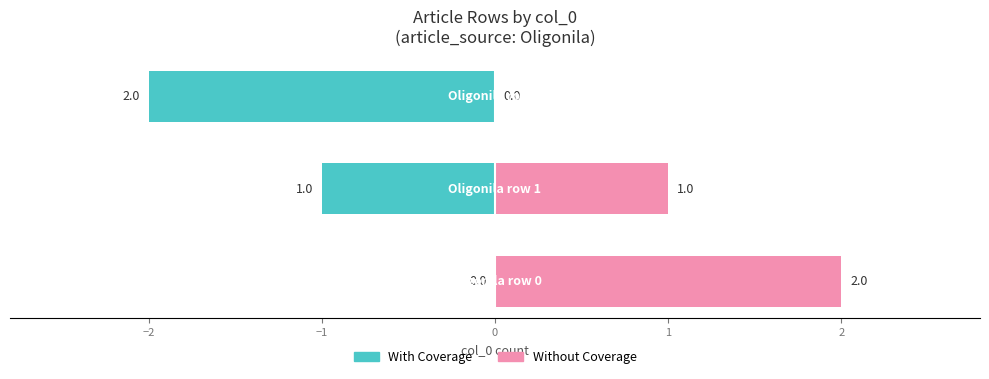

Does the chart contain any negative values?

Yes